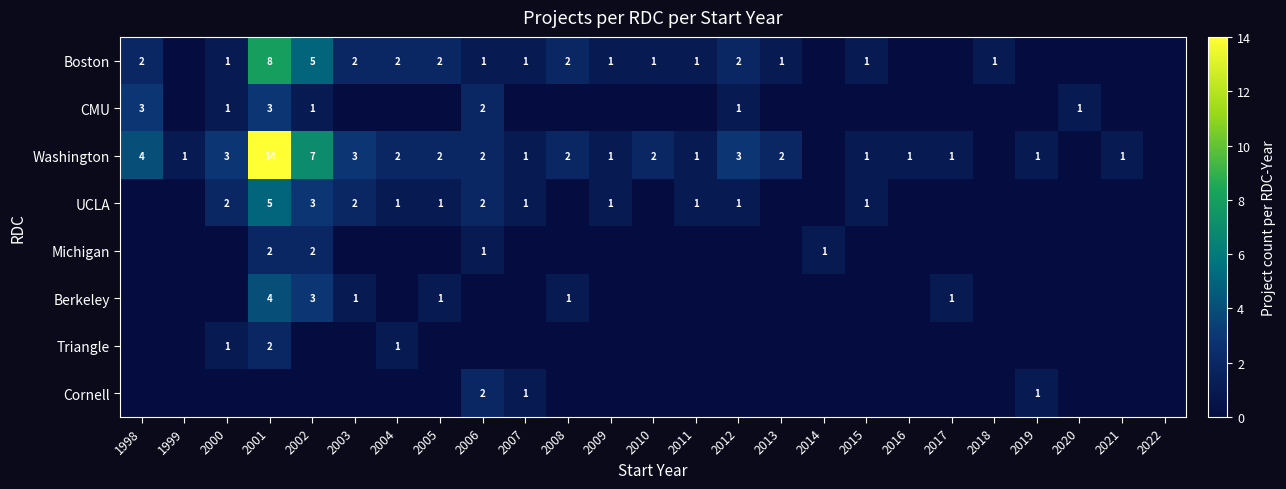

The Boston series shows 2 at 2010. True or false?

False